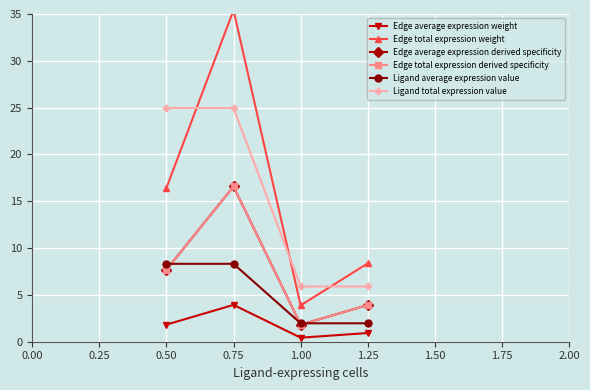

How many data points in Ligand average expression value are less than 8?

2